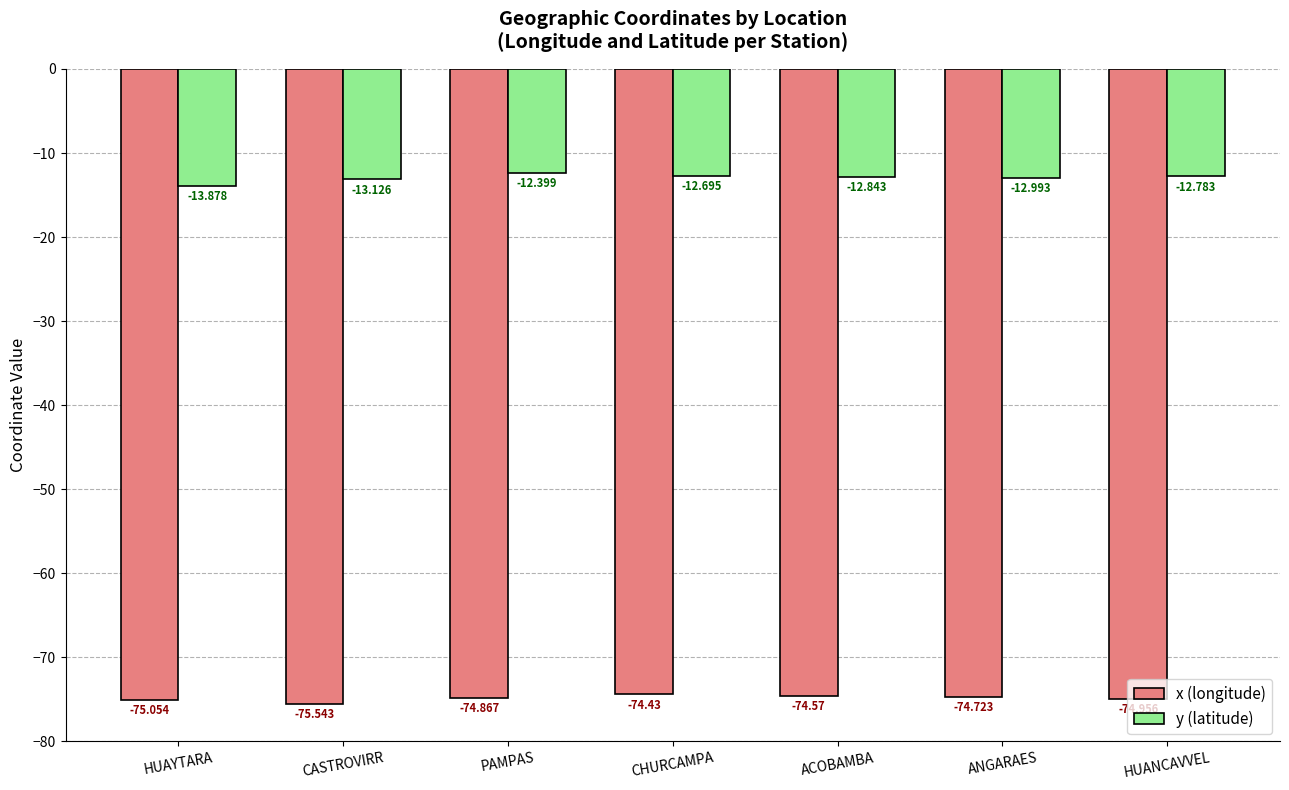

At which label does x (longitude) reach its minimum?

CASTROVIRR